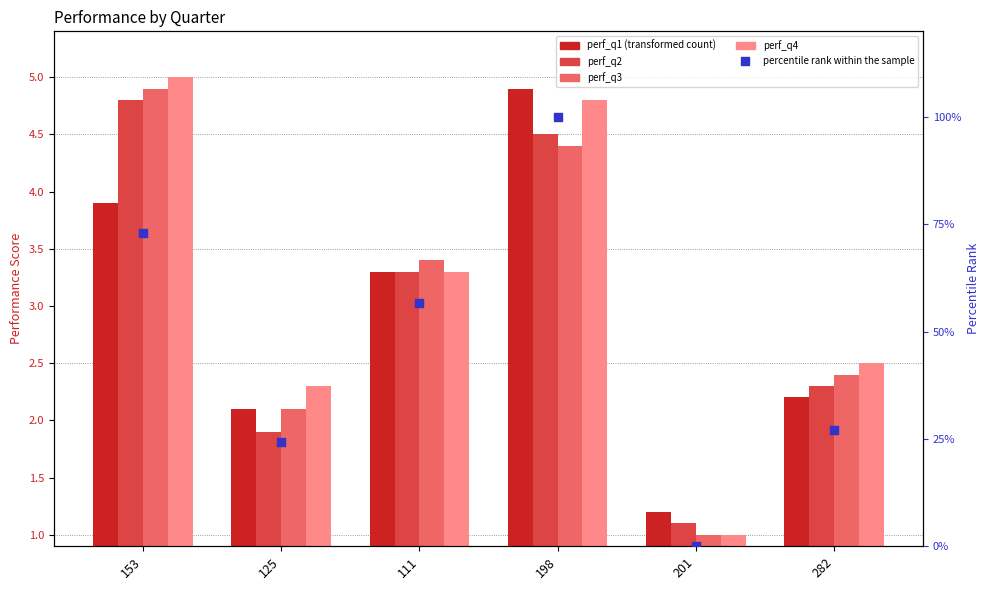

Is the value of perf_q2 at 125 greater than the value of perf_q4 at 201?

Yes